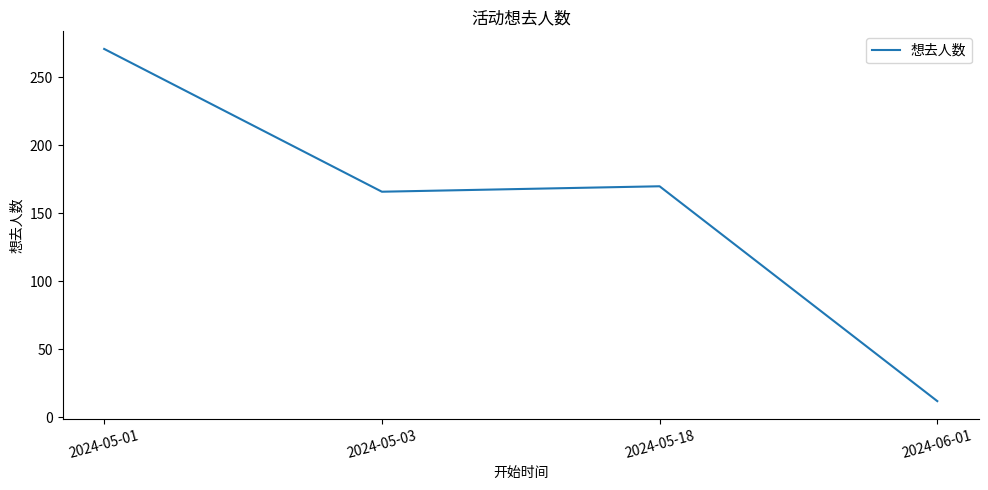

At which label does the data first exceed 170?

2024-05-01